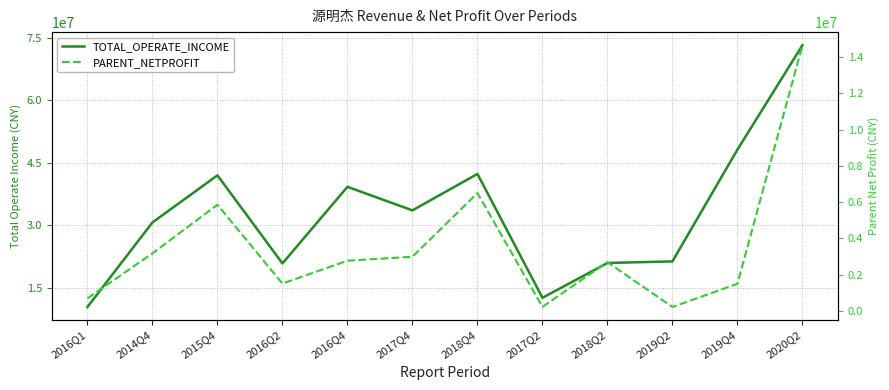

Reading left to right, what are all the values shown in this chart?

TOTAL_OPERATE_INCOME: 10435668.3	30728841.8	42022677.7	20889771.9	39267543.4	33619483.8	42359046.9	12644929.7	20995614.7	21382451.3	48209536.5	73248338.0
PARENT_NETPROFIT: 685540.3	3168927.4	5855815.6	1502841.4	2762063.8	2983374.3	6498167.2	215866.8	2684492.5	207402.1	1490770.8	14666927.8